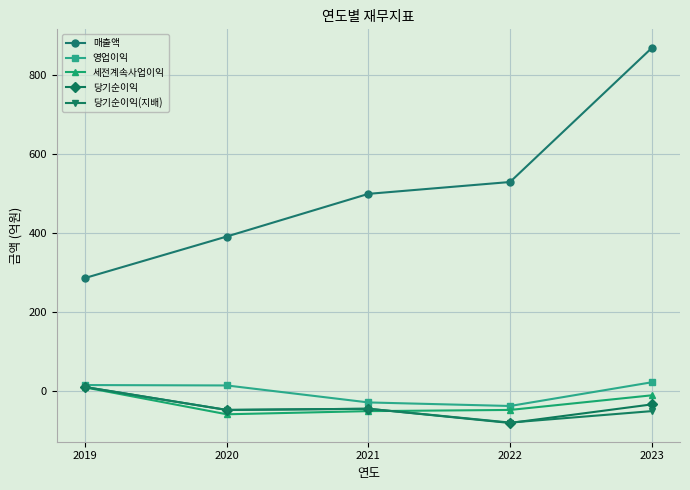

What is the average value of the 당기순이익 series?

-40